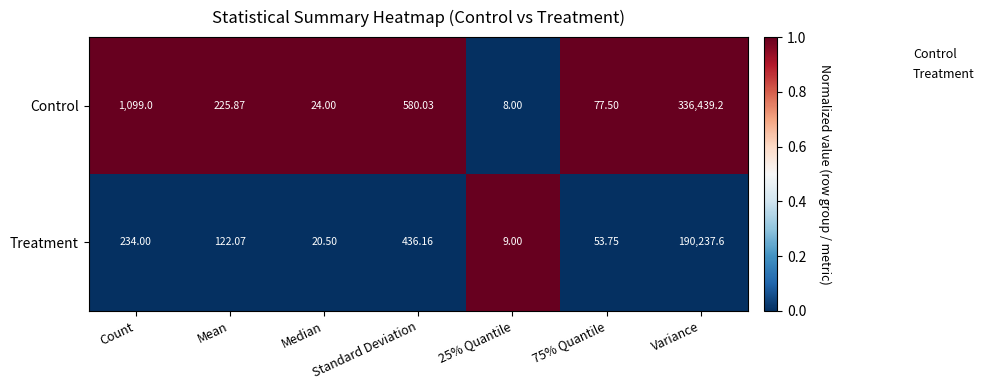

Which series has the largest total across all categories?

Control